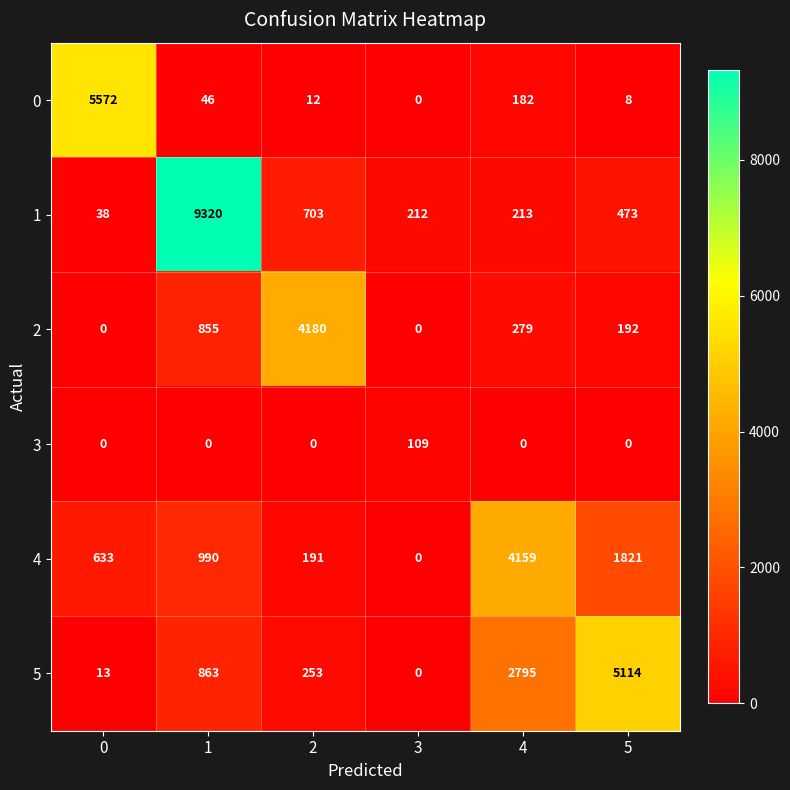

What is the maximum value shown in the chart?

9320